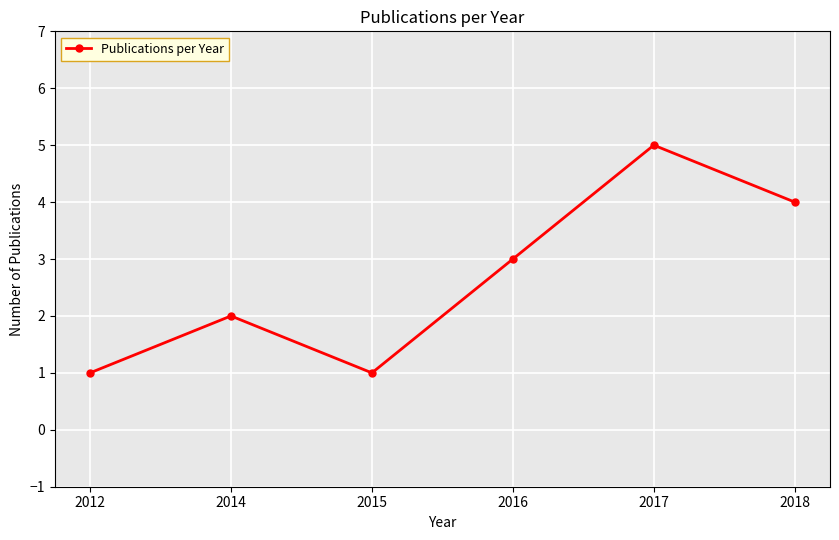

How many values are between 1 and 4?

5